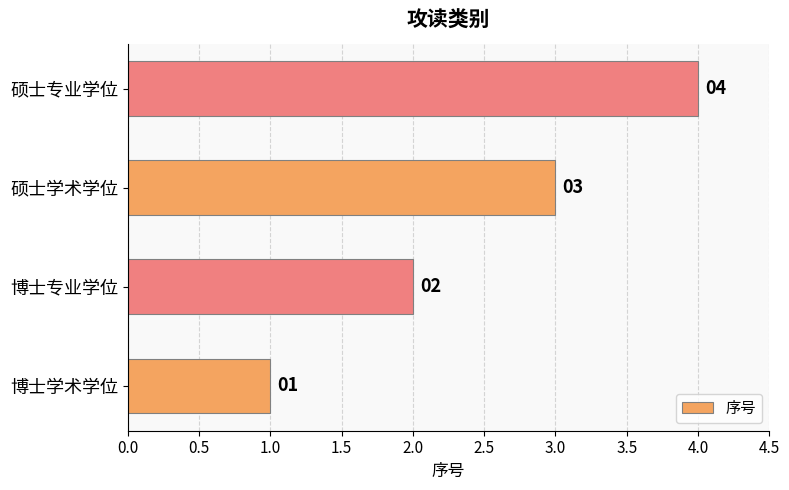

True or false: the data shows 3 at 硕士学术学位.

True